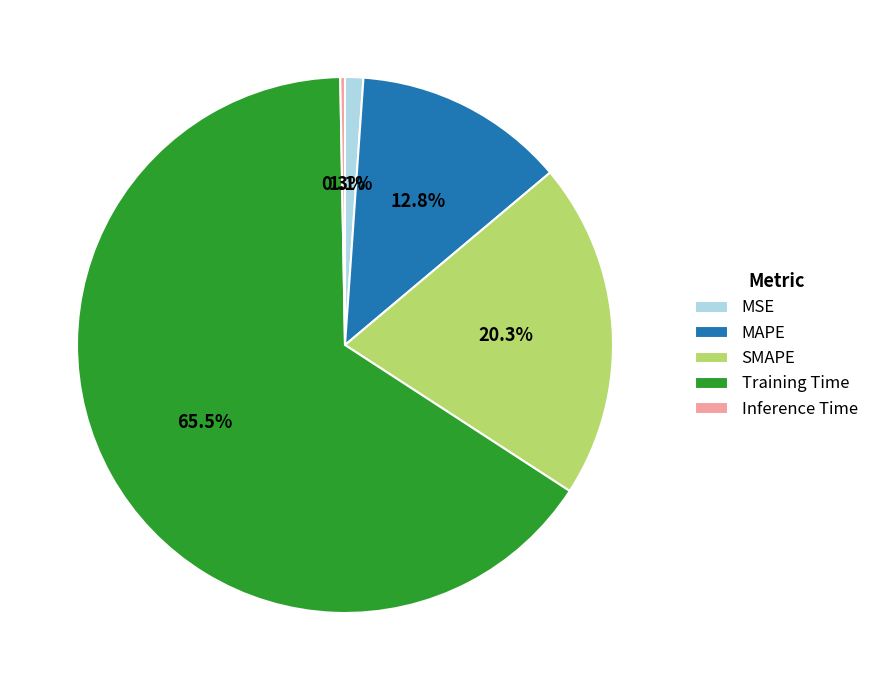

How many slices are in this pie chart?

5